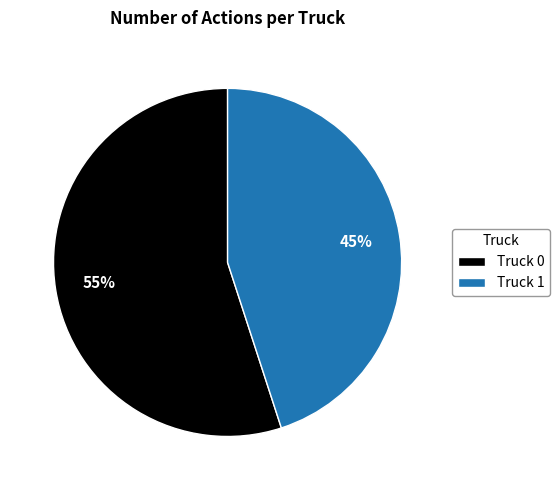

Approximately how many times larger is the value at Truck 0 compared to Truck 1?

1.2